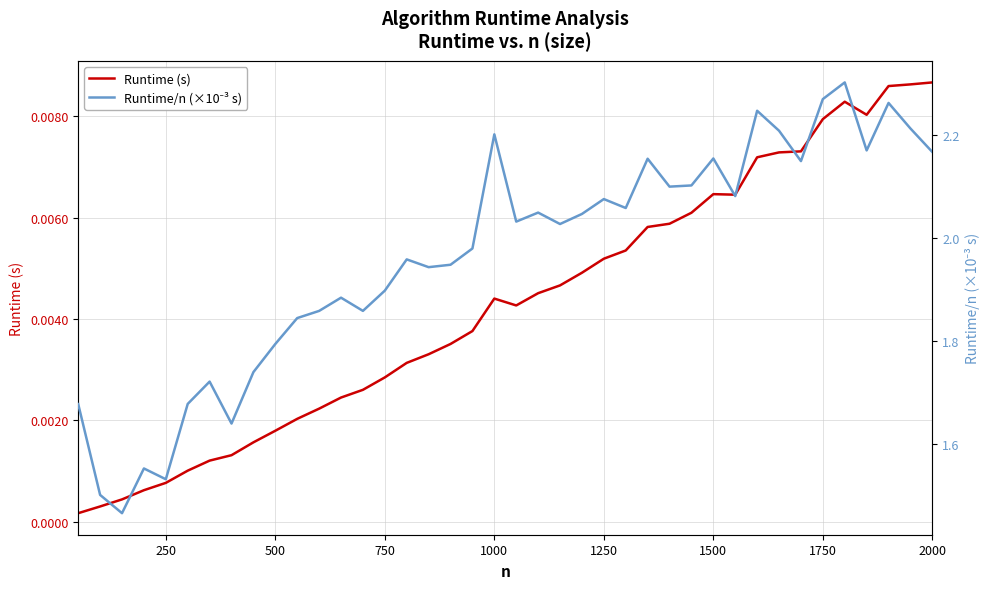

The Runtime/n (×10⁻³ s) series shows 1.9 at 750. True or false?

True